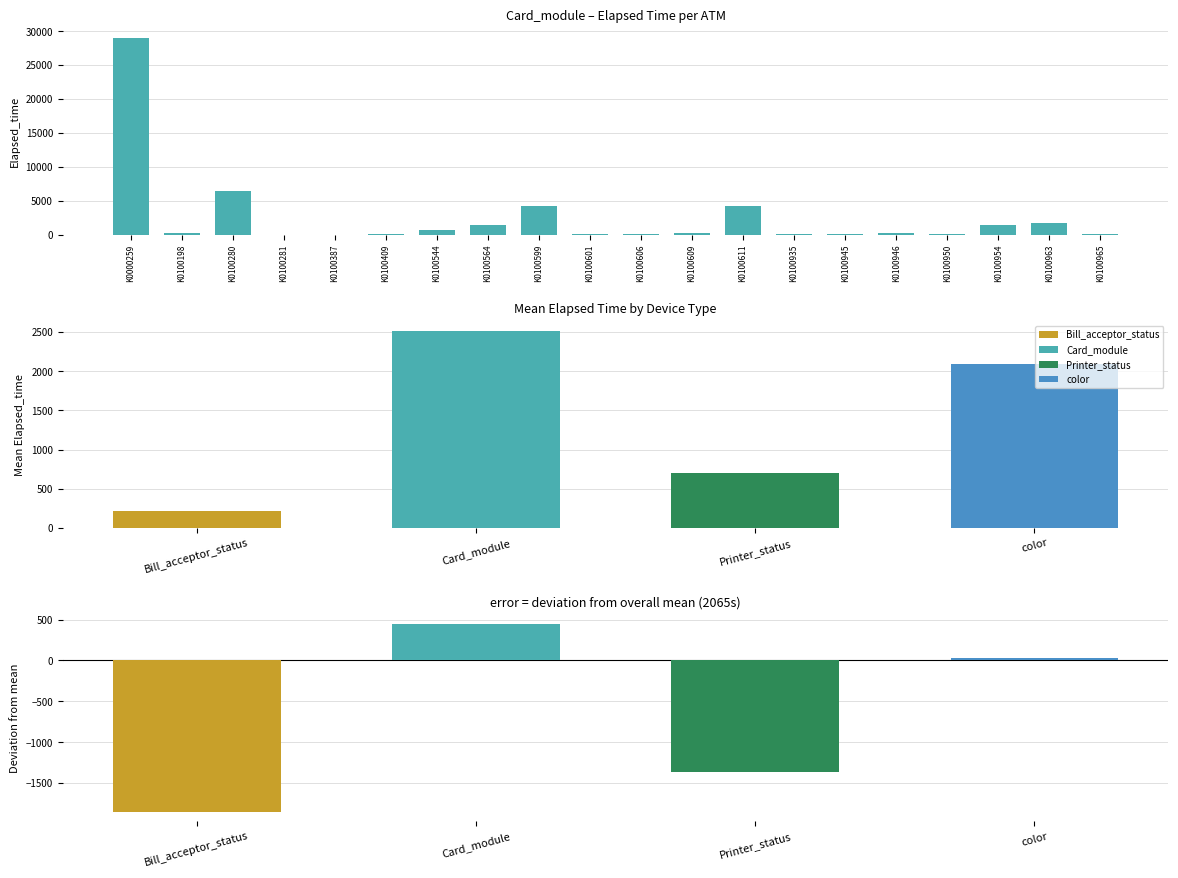

Reading left to right, list all the values displayed in this chart.

K0000259=29026	K0100198=195	K0100280=6450	K0100281=0	K0100387=15	K0100409=90	K0100544=690	K0100564=1349	K0100599=4170	K0100601=105	K0100606=60	K0100609=225	K0100611=4230	K0100935=165	K0100945=105	K0100946=285	K0100950=60	K0100954=1380	K0100963=1664	K0100965=29